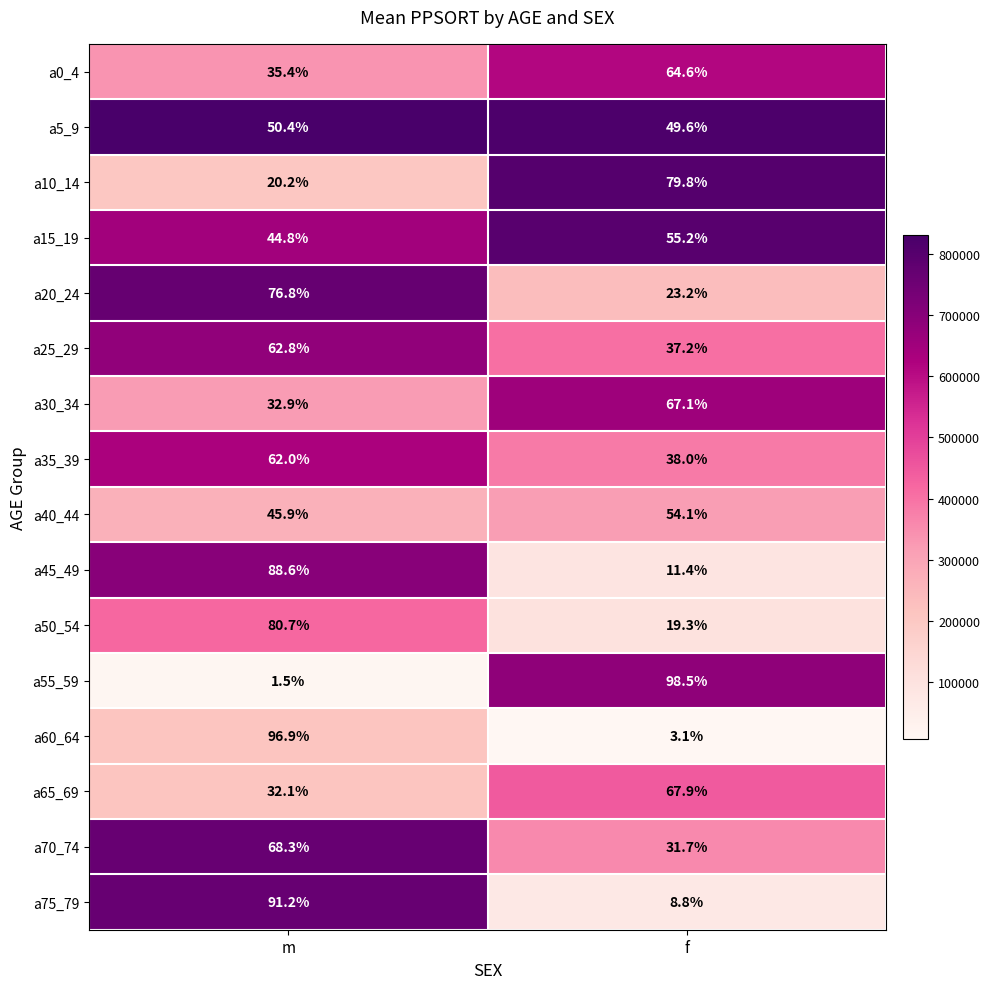

At which label does a25_29 first exceed 62?

m